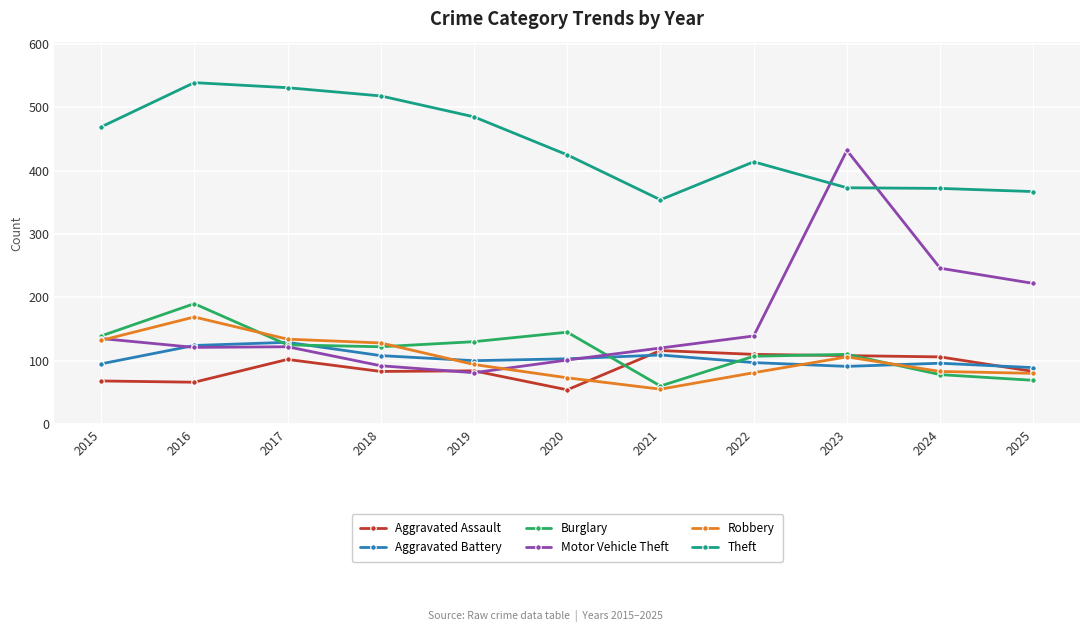

True or false: Aggravated Assault has more than 1 points higher than both neighbors.

True